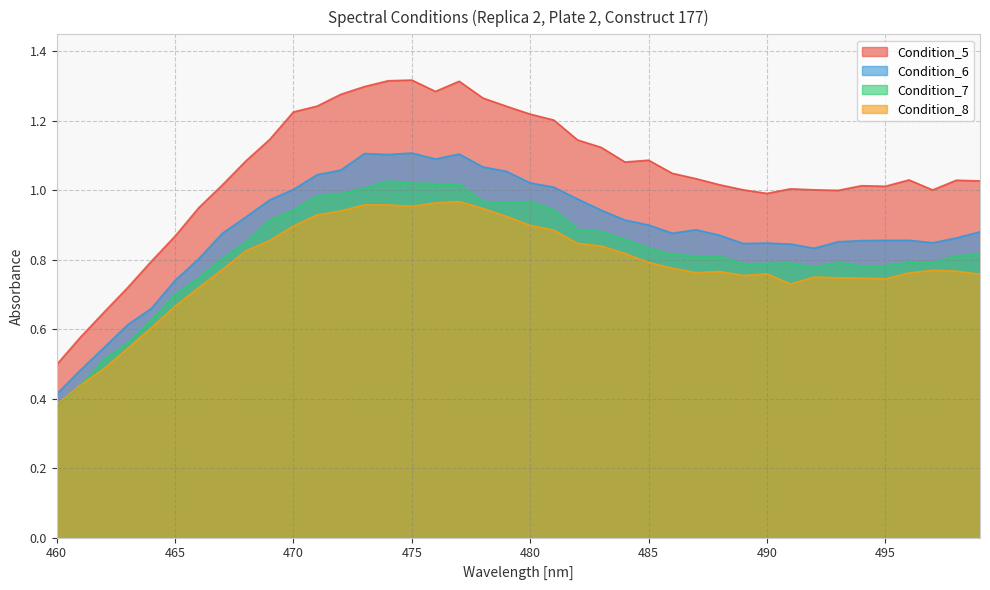

After their last crossing, which series has the higher values: Condition_8 or Condition_7?

Condition_7